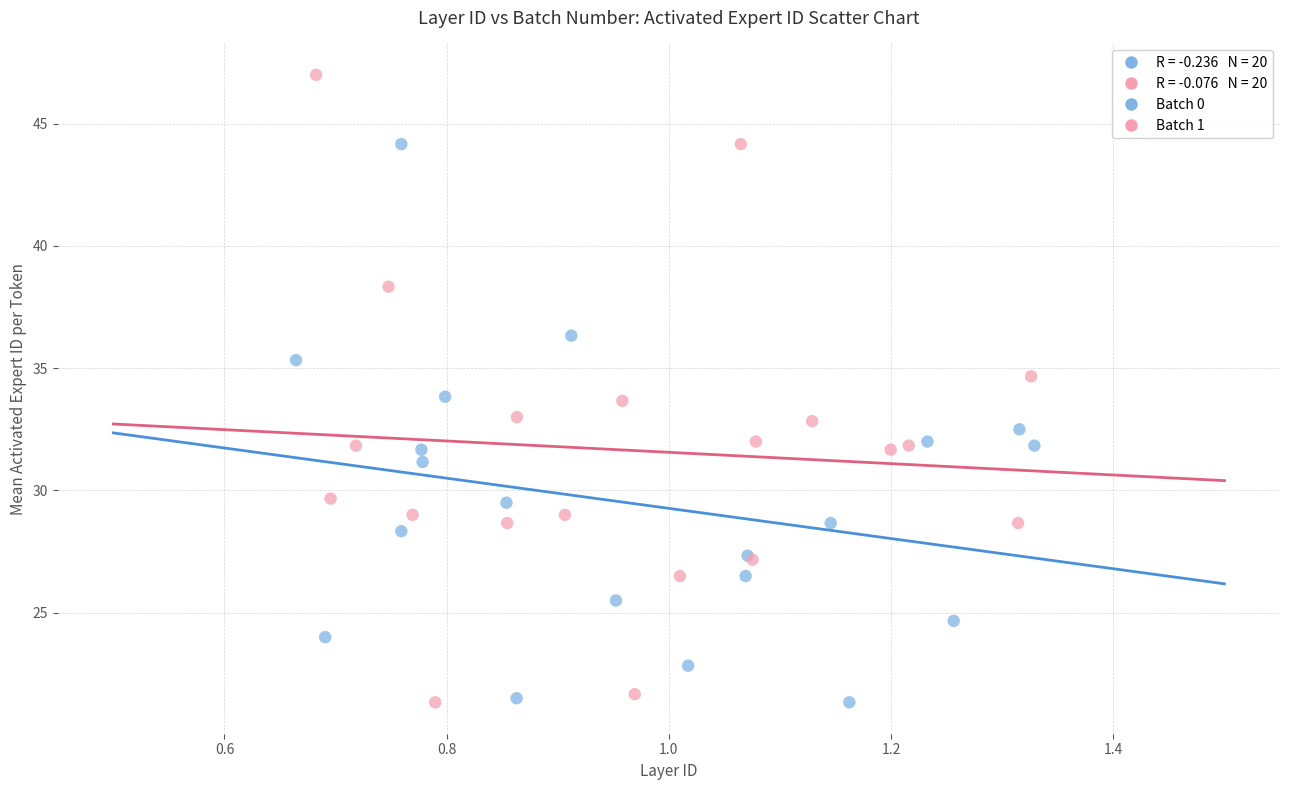

Which series reaches the maximum Y coordinate?

Batch 1